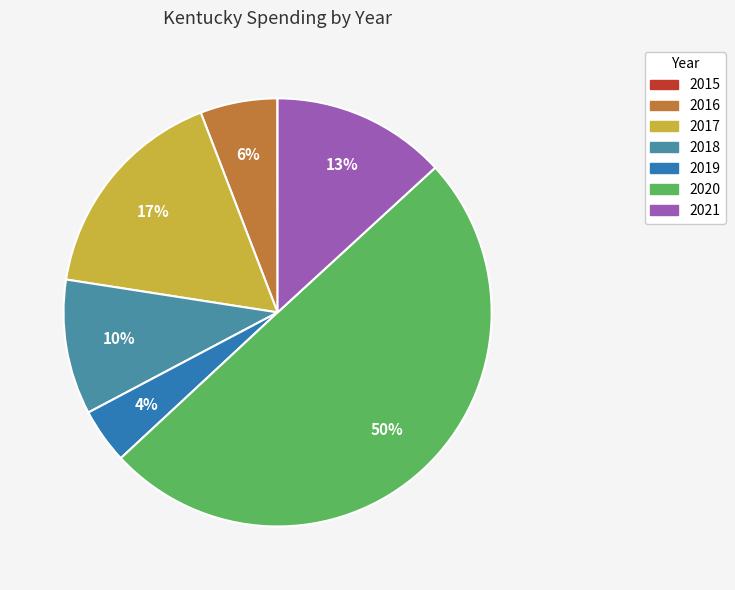

Which category has the biggest portion of the pie?

2020